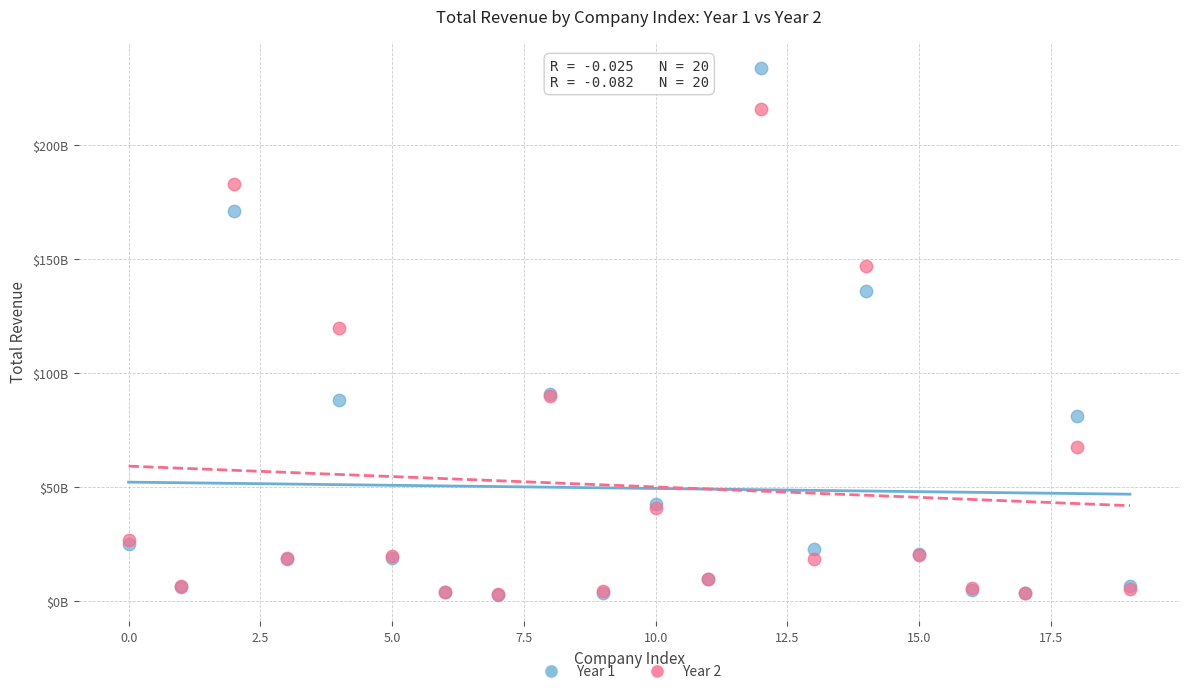

Which series has the largest Y range (max minus min)?

Year 1